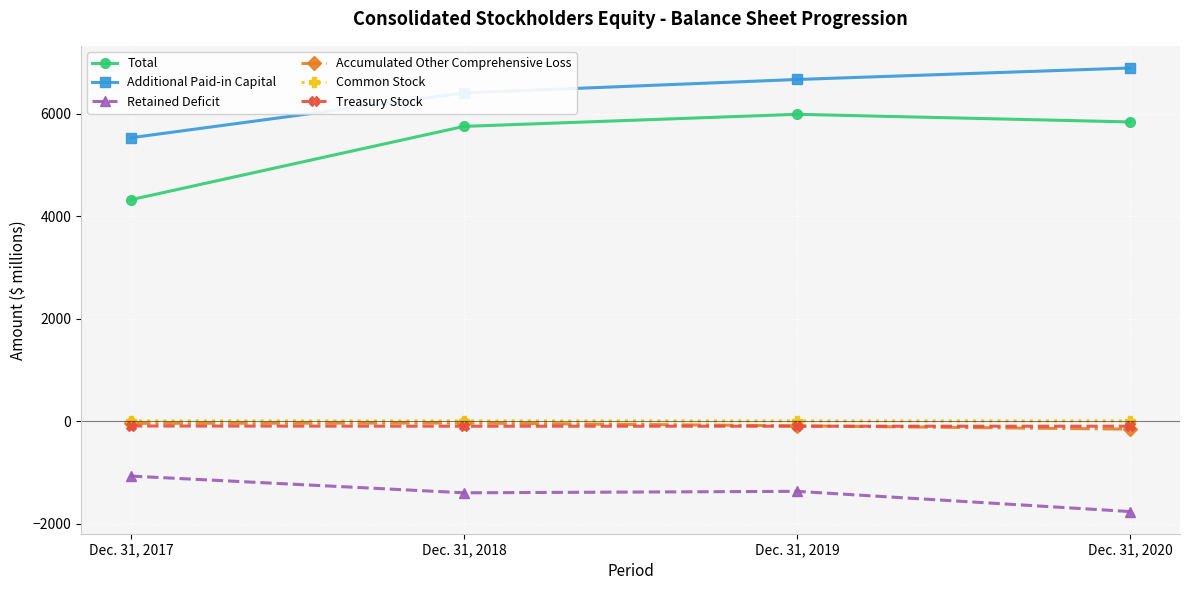

List the labels in order of Accumulated Other Comprehensive Loss value, largest first.

Dec. 31, 2018, Dec. 31, 2017, Dec. 31, 2019, Dec. 31, 2020